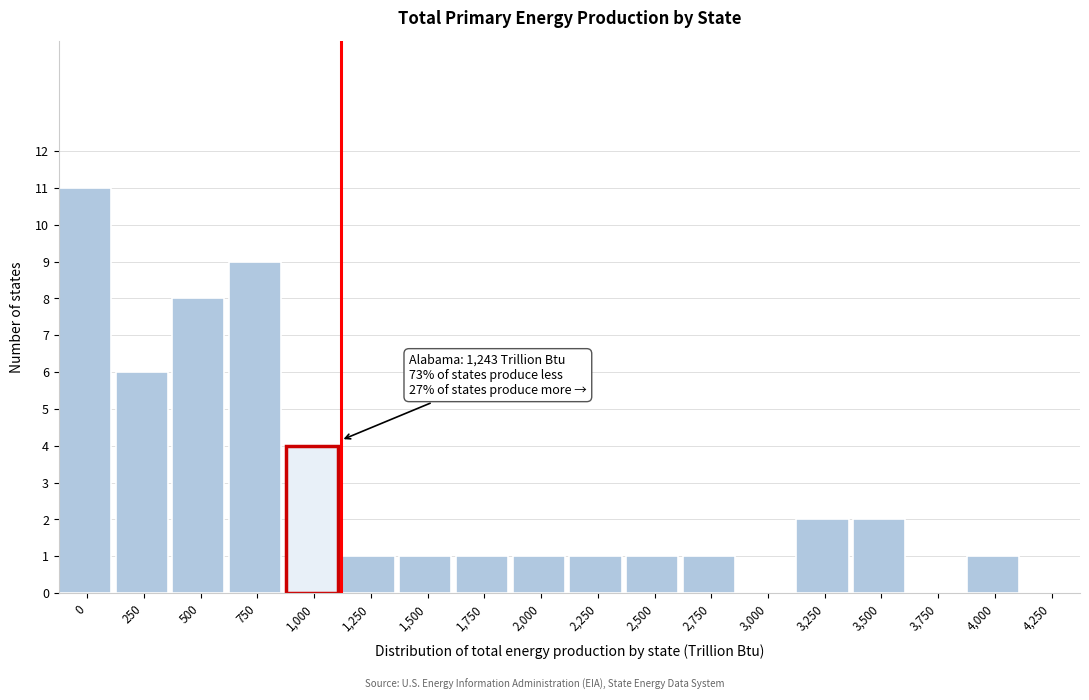

Reading left to right, extract all data points from this chart.

0=11	250=6	500=8	750=9	1,000=4	1,250=1	1,500=1	1,750=1	2,000=1	2,250=1	2,500=1	2,750=1	3,000=0	3,250=2	3,500=2	3,750=0	4,000=1	4,250=0